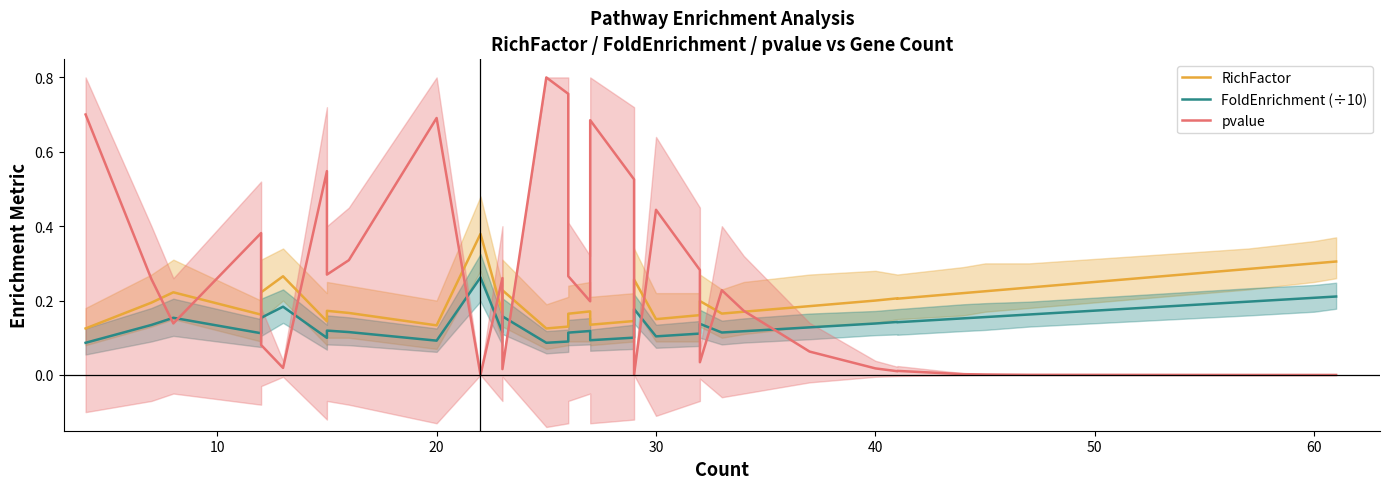

How many times do pvalue and FoldEnrichment (÷10) cross each other?

13